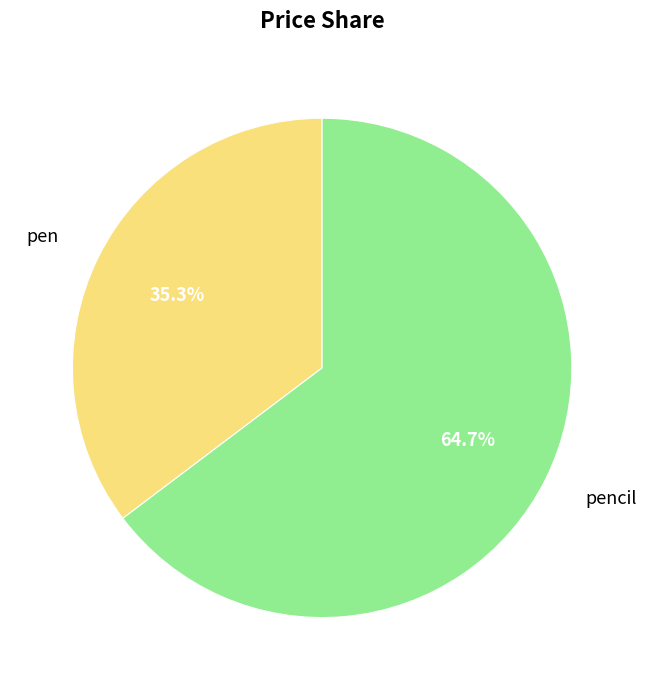

How many slices are in this pie chart?

2